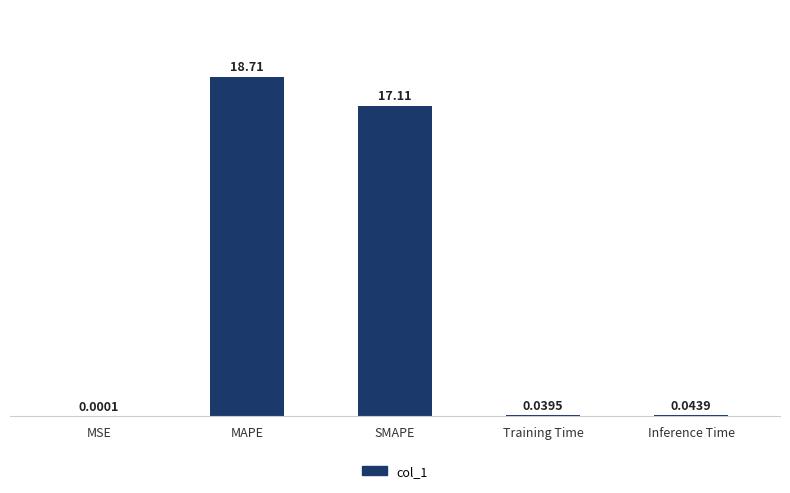

Where is the data nearest to the value 9?

SMAPE